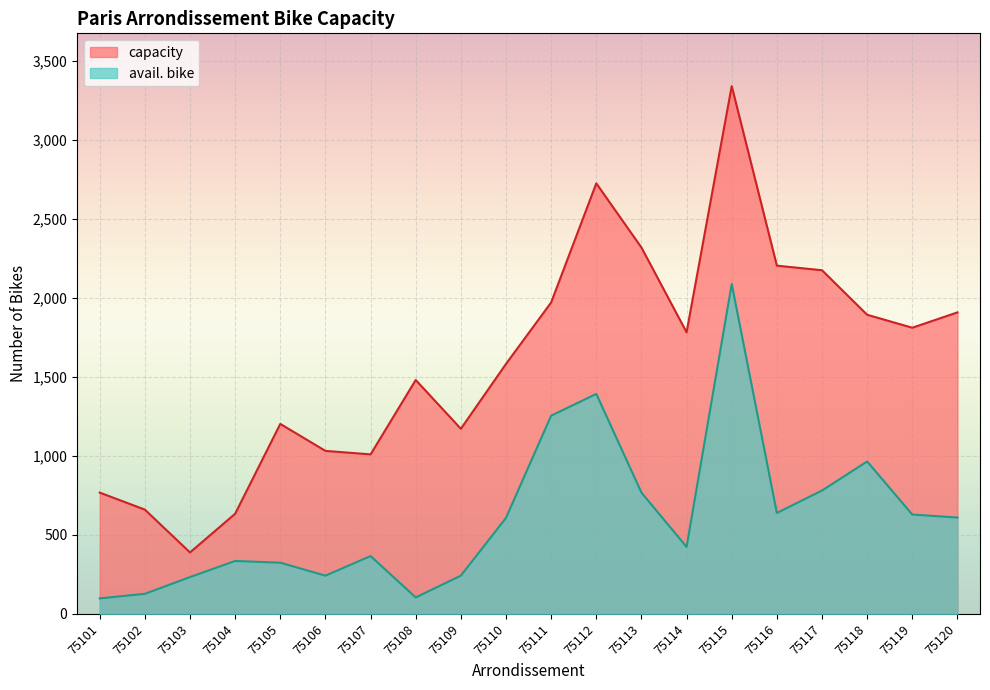

What is the sum of all avail. bike values?

12232